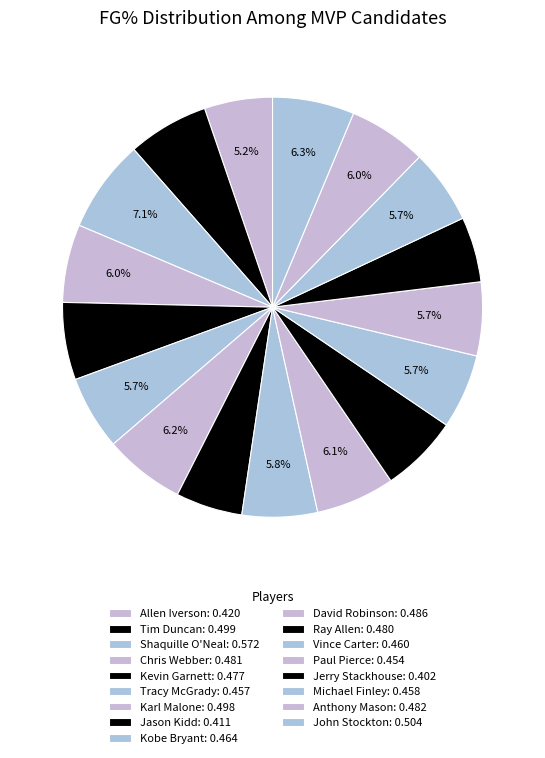

How many segments does this pie chart have?

17